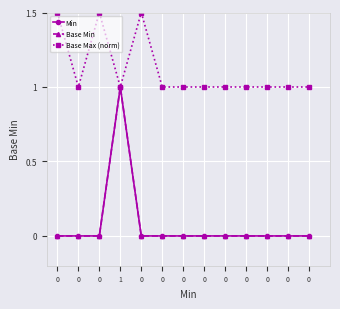

What is the highest value of the Min series?

1.0